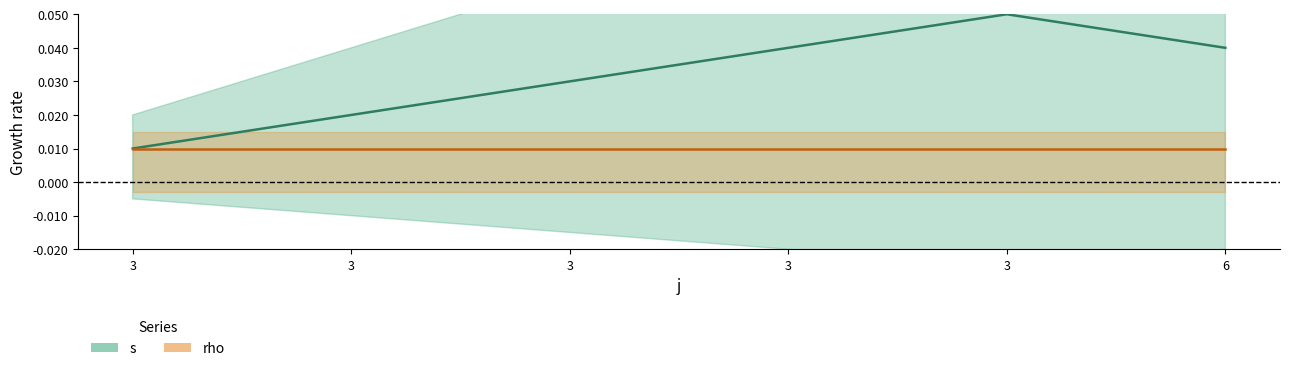

What is the sum of the s values at 3 and 3?

0.1